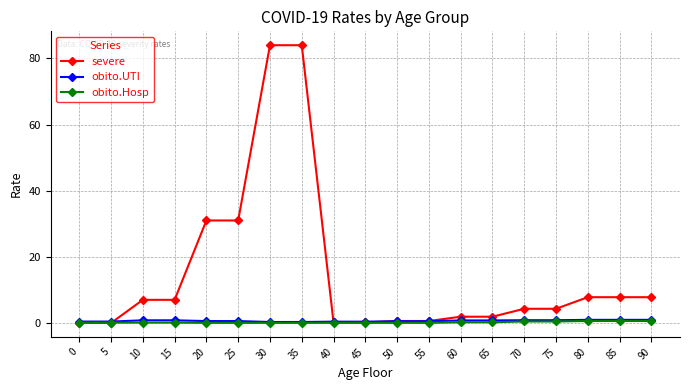

What is the maximum value shown in the chart?

84.0